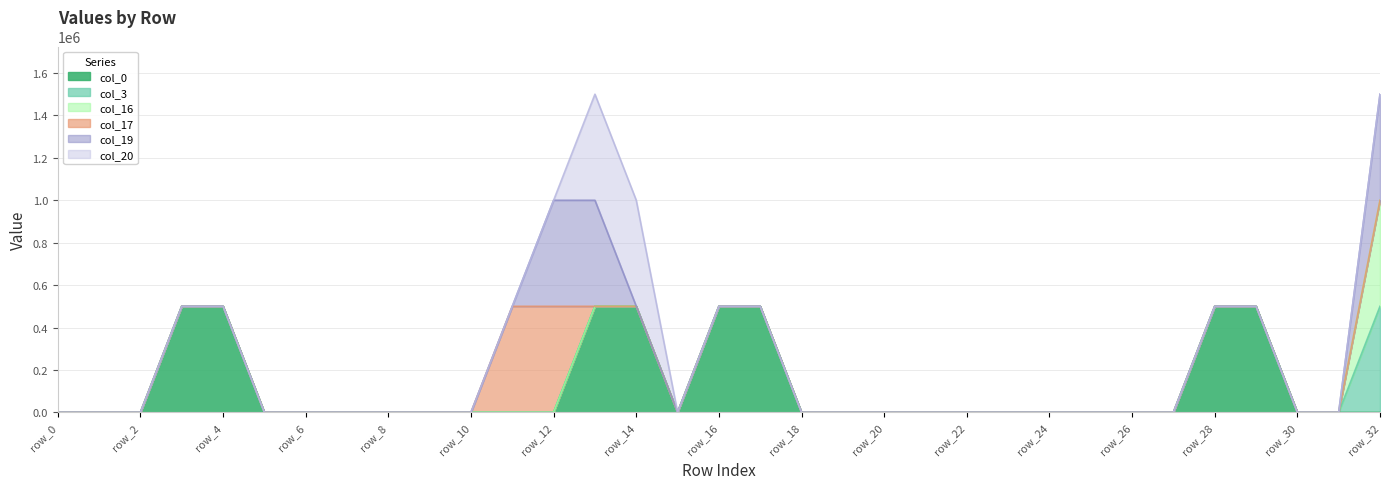

Rank the series at row_31 from highest to lowest value.

col_0, col_3, col_16, col_17, col_19, col_20